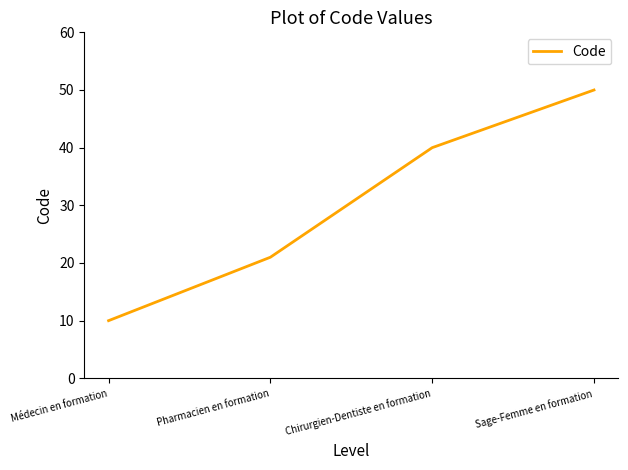

True or false: there are more than 2 points higher than both neighbors.

False